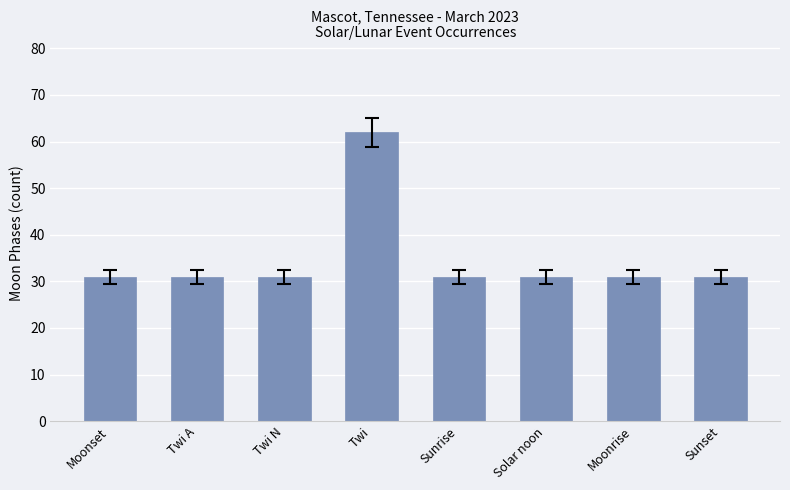

What is the ratio of the value at Sunset to the value at Twi?

0.5